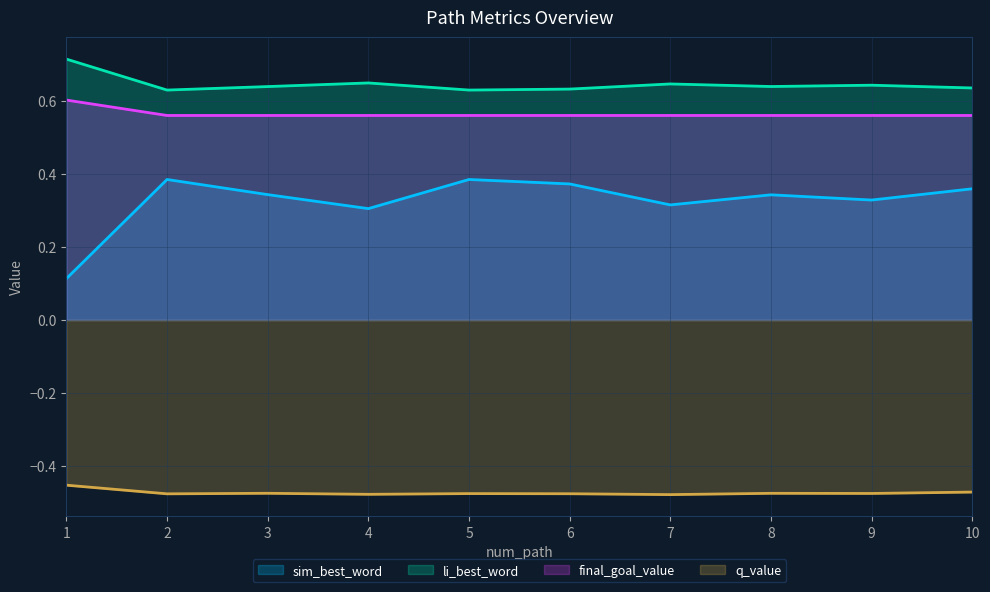

What is the difference between the maximum and minimum values in the sim_best_word series?

0.3